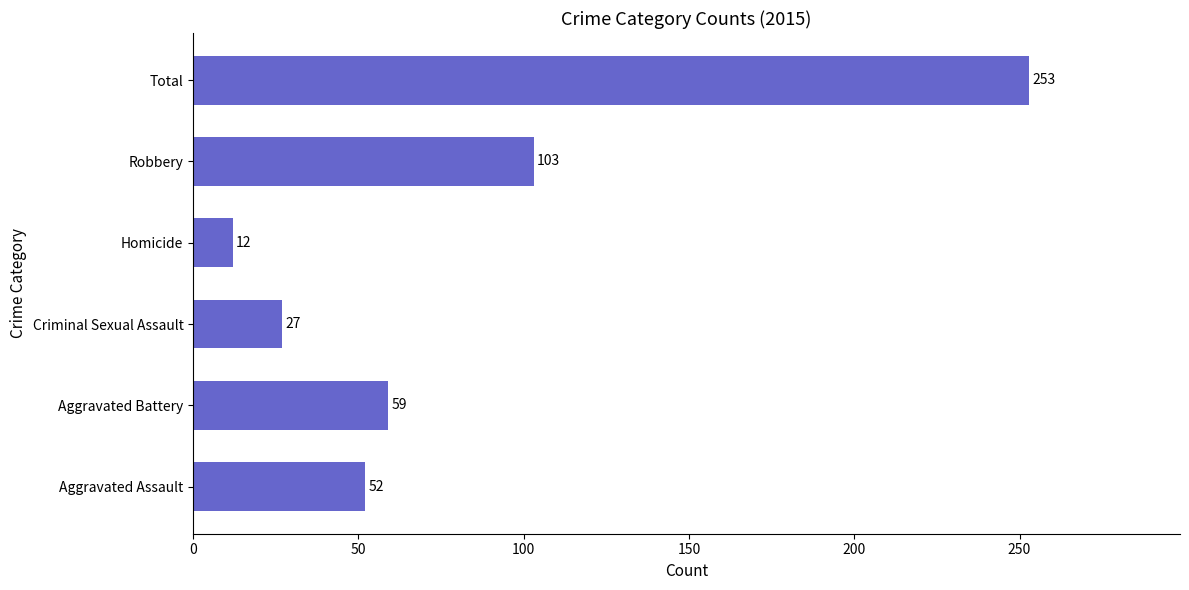

How many categories are shown in the chart?

6